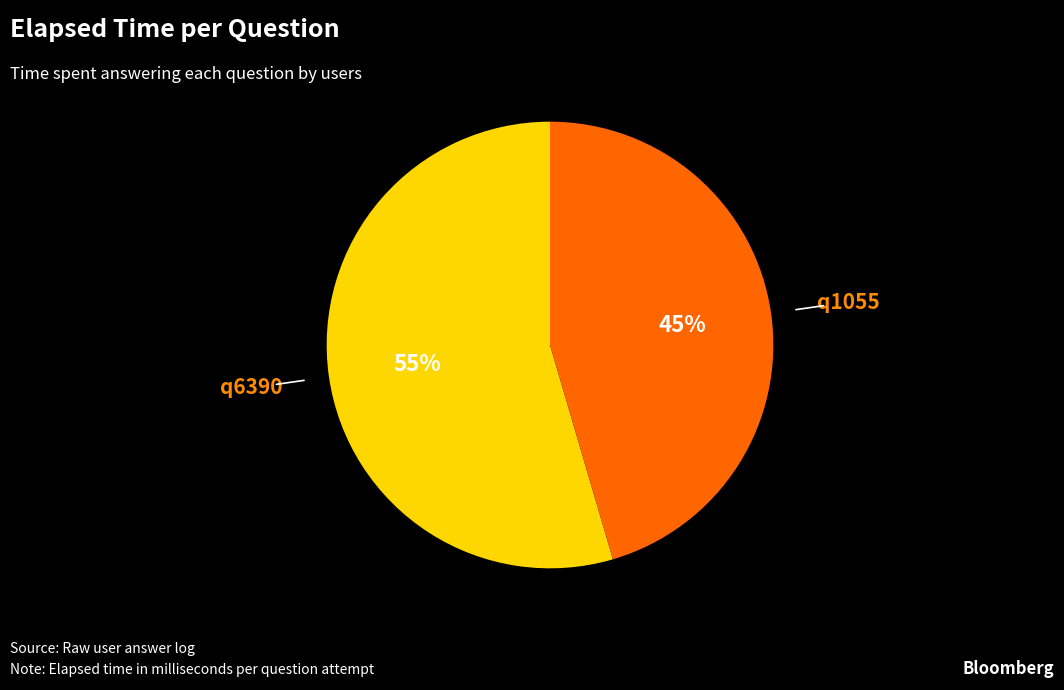

Do q6390 and q1055 together represent more than half of the pie?

Yes